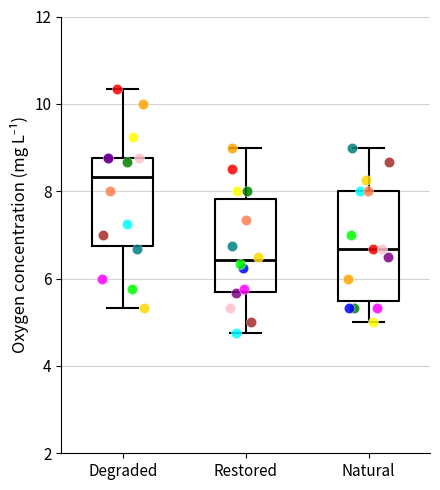

Where does the upper whisker of the box for Natural end on the y-axis? The values are not printed on the chart, so give them approximately, as read against the axis.

9.0